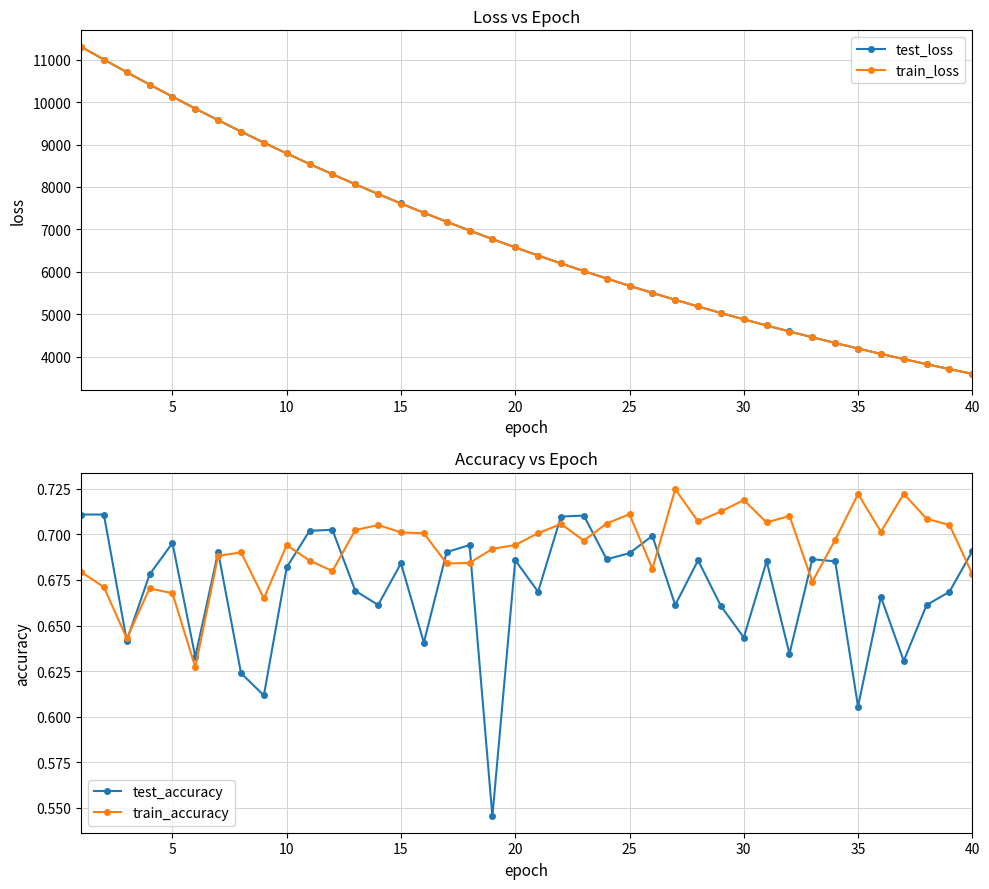

True or false: test_loss has more than 2 points higher than both neighbors.

False